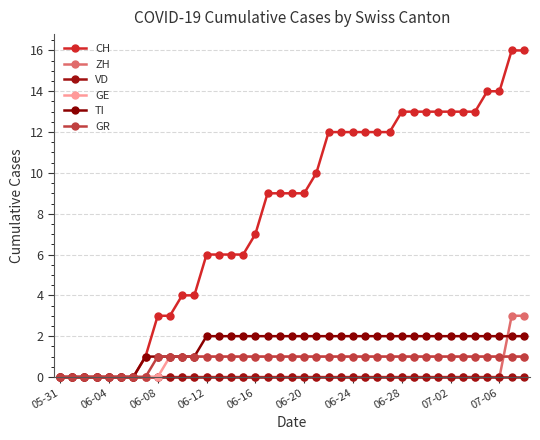

Is this an area chart (filled region under the line)?

No